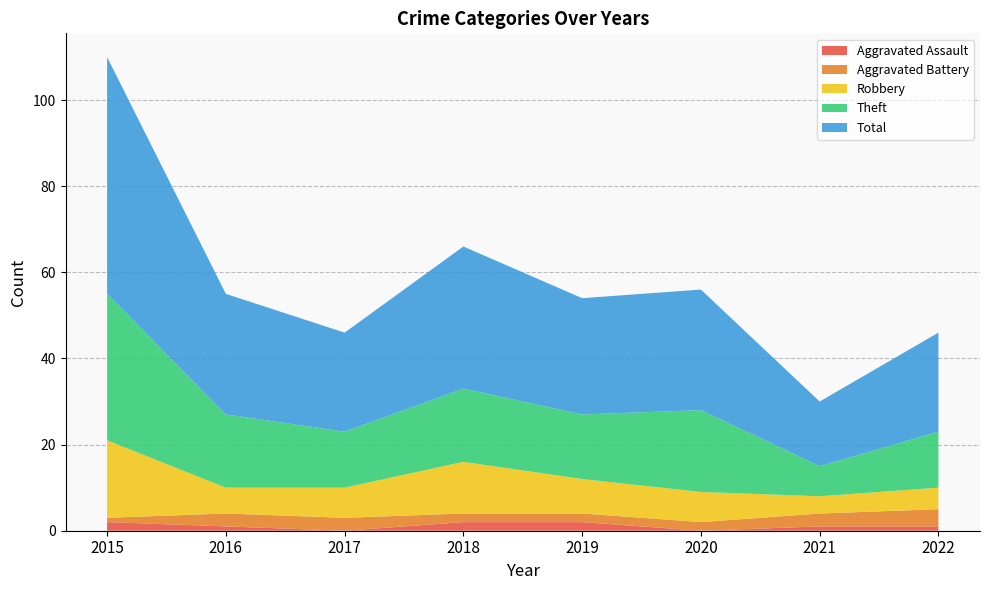

Reading left to right, list all the values displayed in this chart.

Aggravated Assault: 2015=2	2016=1	2017=0	2018=2	2019=2	2020=0	2021=1	2022=1
Aggravated Battery: 2015=1	2016=3	2017=3	2018=2	2019=2	2020=2	2021=3	2022=4
Robbery: 2015=18	2016=6	2017=7	2018=12	2019=8	2020=7	2021=4	2022=5
Theft: 2015=34	2016=17	2017=13	2018=17	2019=15	2020=19	2021=7	2022=13
Total: 2015=55	2016=28	2017=23	2018=33	2019=27	2020=28	2021=15	2022=23